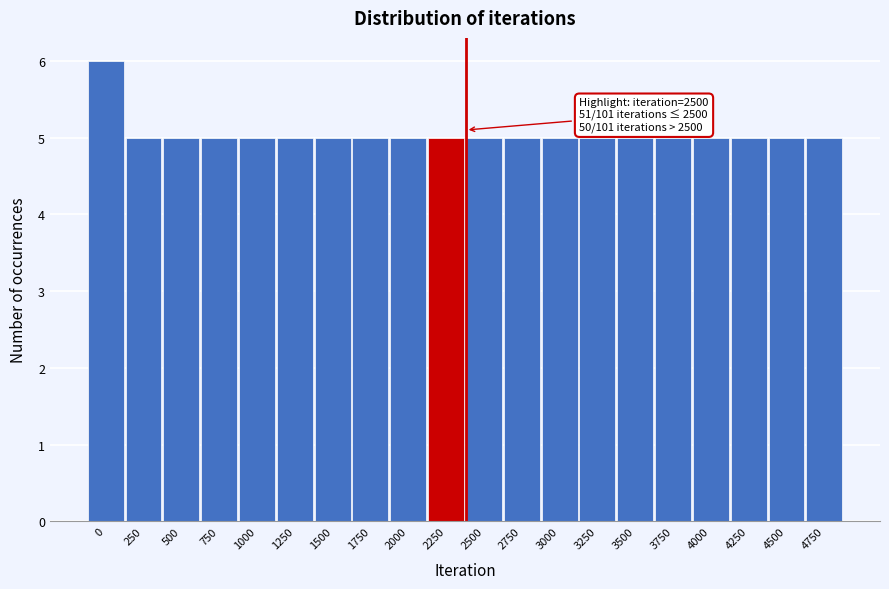

Reading right to left, extract all data points from this chart.

5	5	5	5	5	5	5	5	5	5	5	5	5	5	5	5	5	5	5	6